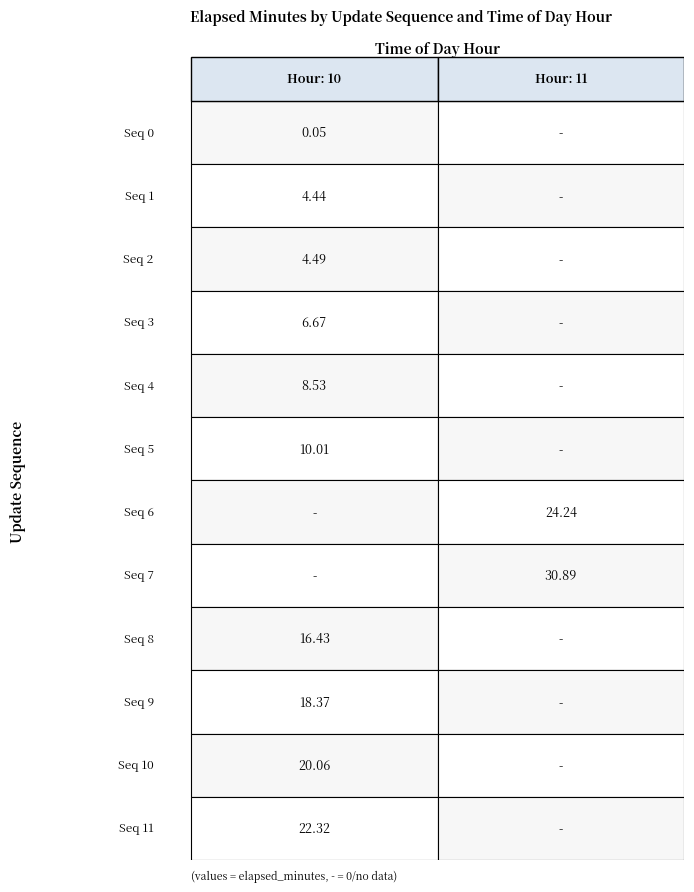

Count the number of categories in the chart.

12